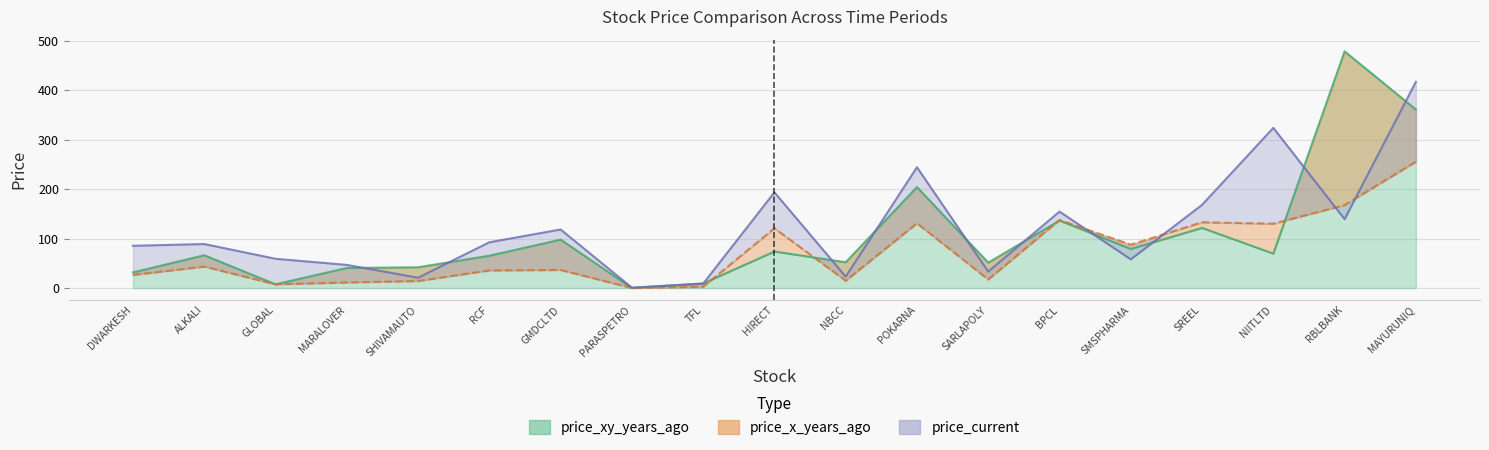

At NIITLTD, list the series in order from largest to smallest.

price_current, price_x_years_ago, price_xy_years_ago